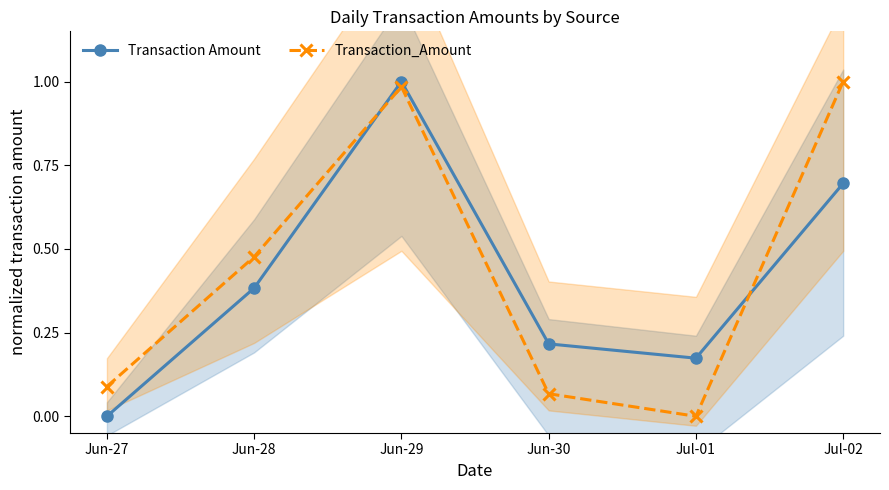

What is the difference between the maximum and minimum values in the Transaction Amount series?

1.0